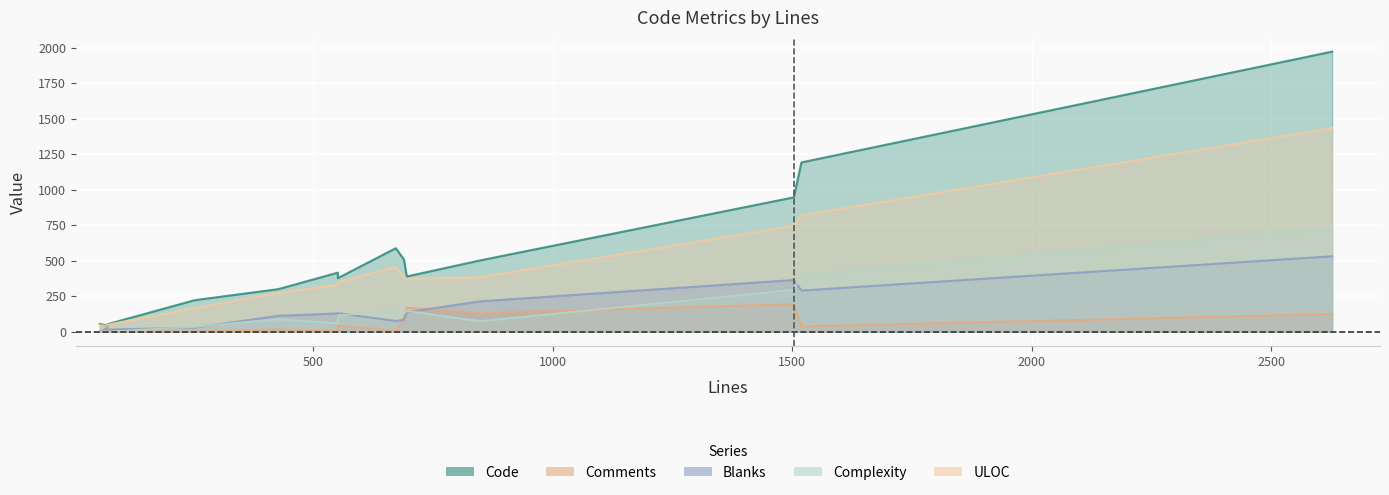

At how many categories does at least one series exceed 1399?

1